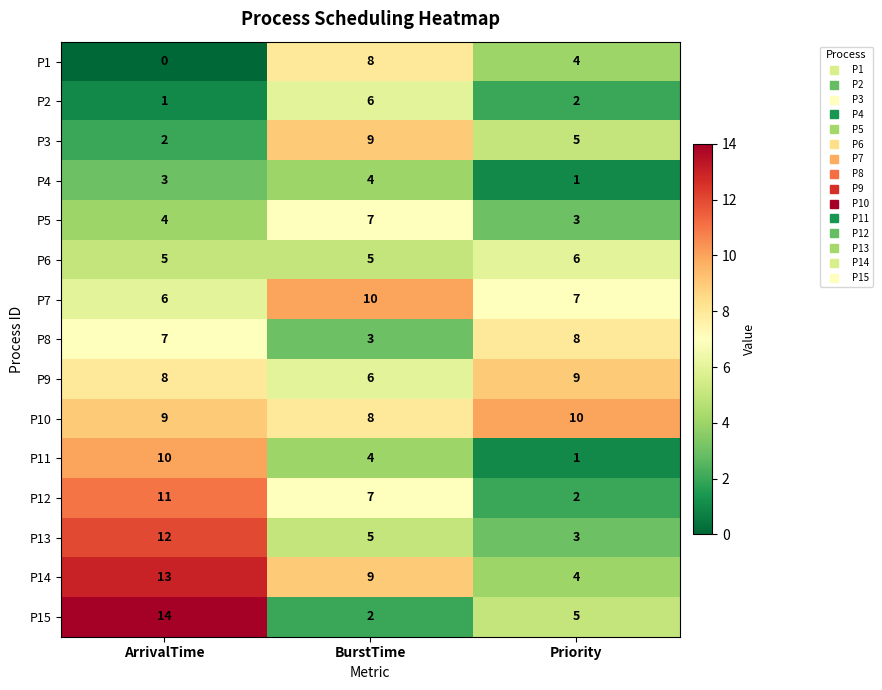

Is it true that P3 equals 12 at BurstTime?

False